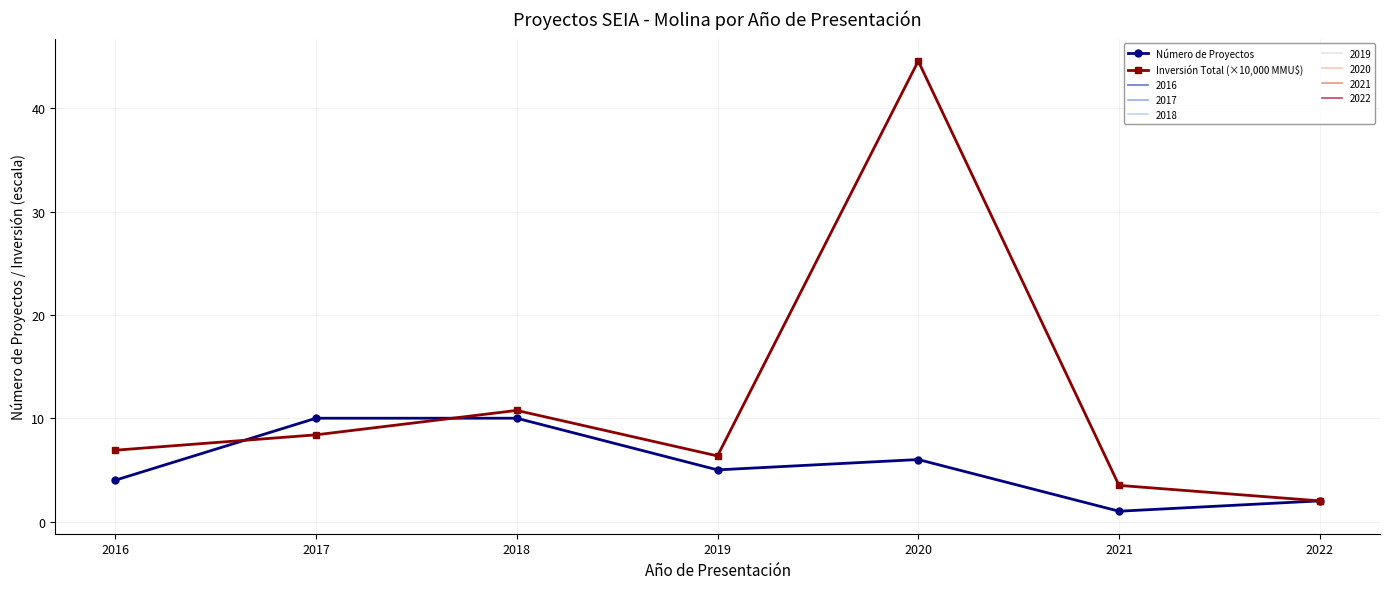

Which series changed the most between 2019 and 2021?

Número de Proyectos